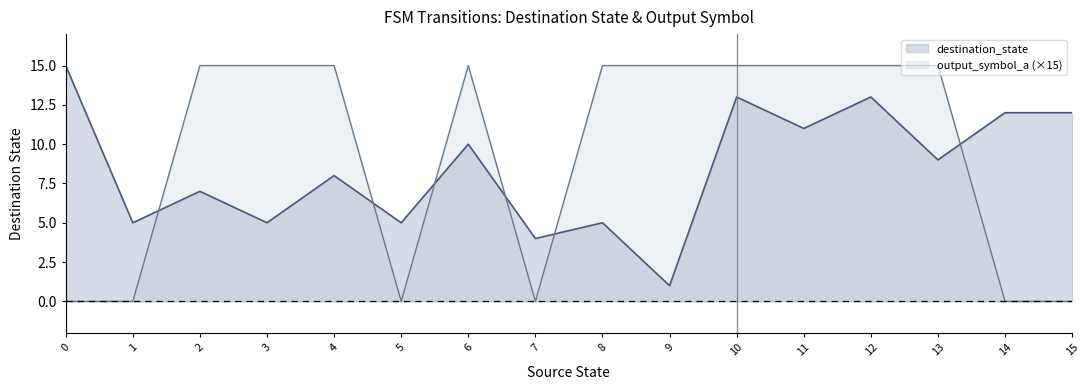

Rank the series by their maximum value, from highest to lowest.

destination_state, output_symbol_a